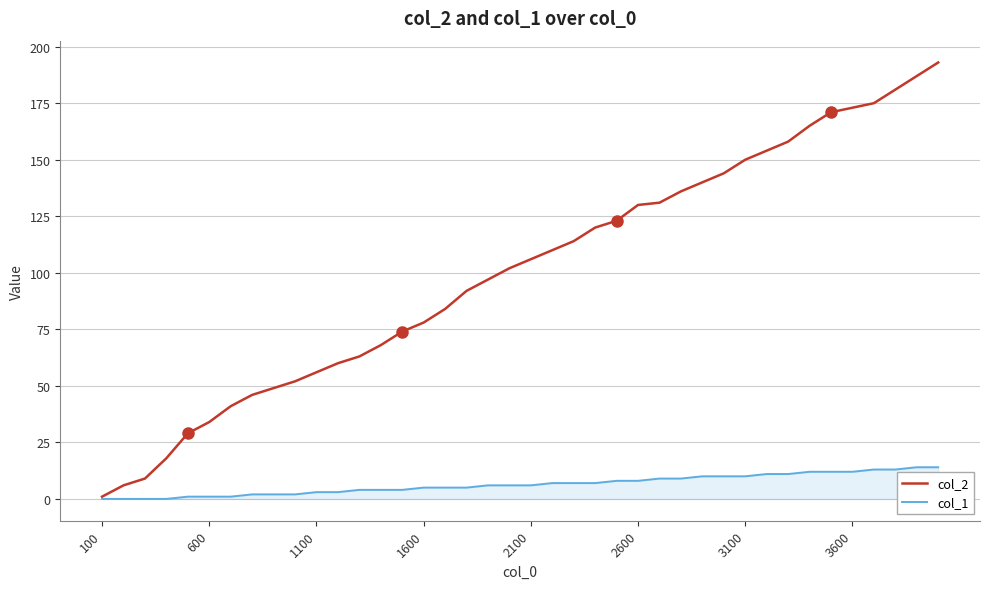

Which series has the largest range (max minus min)?

col_2